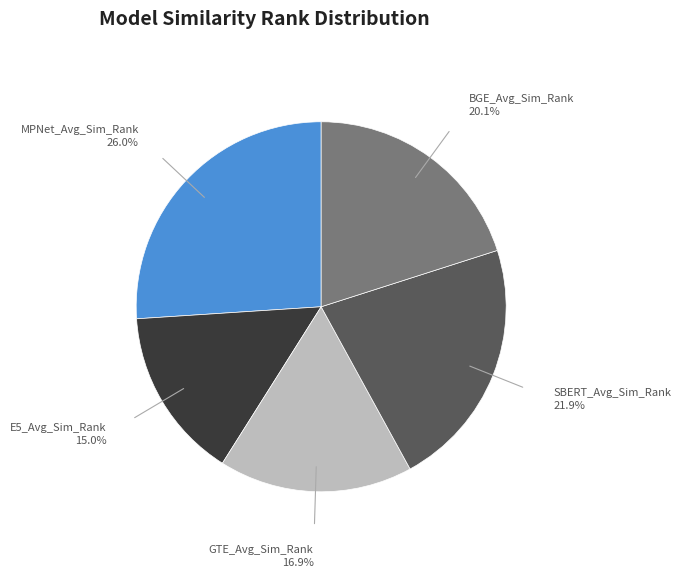

How many segments does this pie chart have?

5